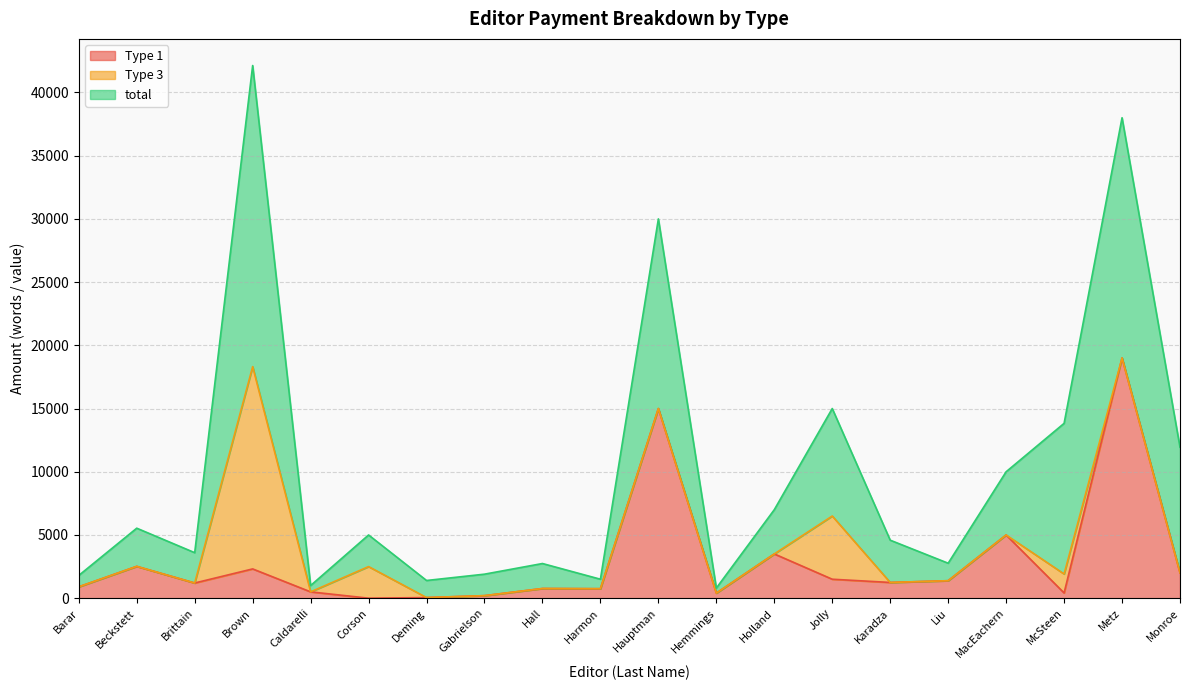

Which has a higher value, Monroe or Beckstett?

Beckstett